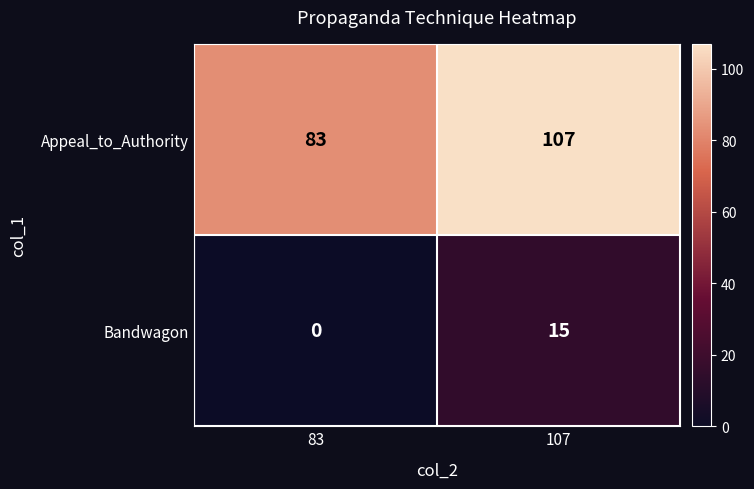

Which category has the highest value in the Appeal_to_Authority series?

107